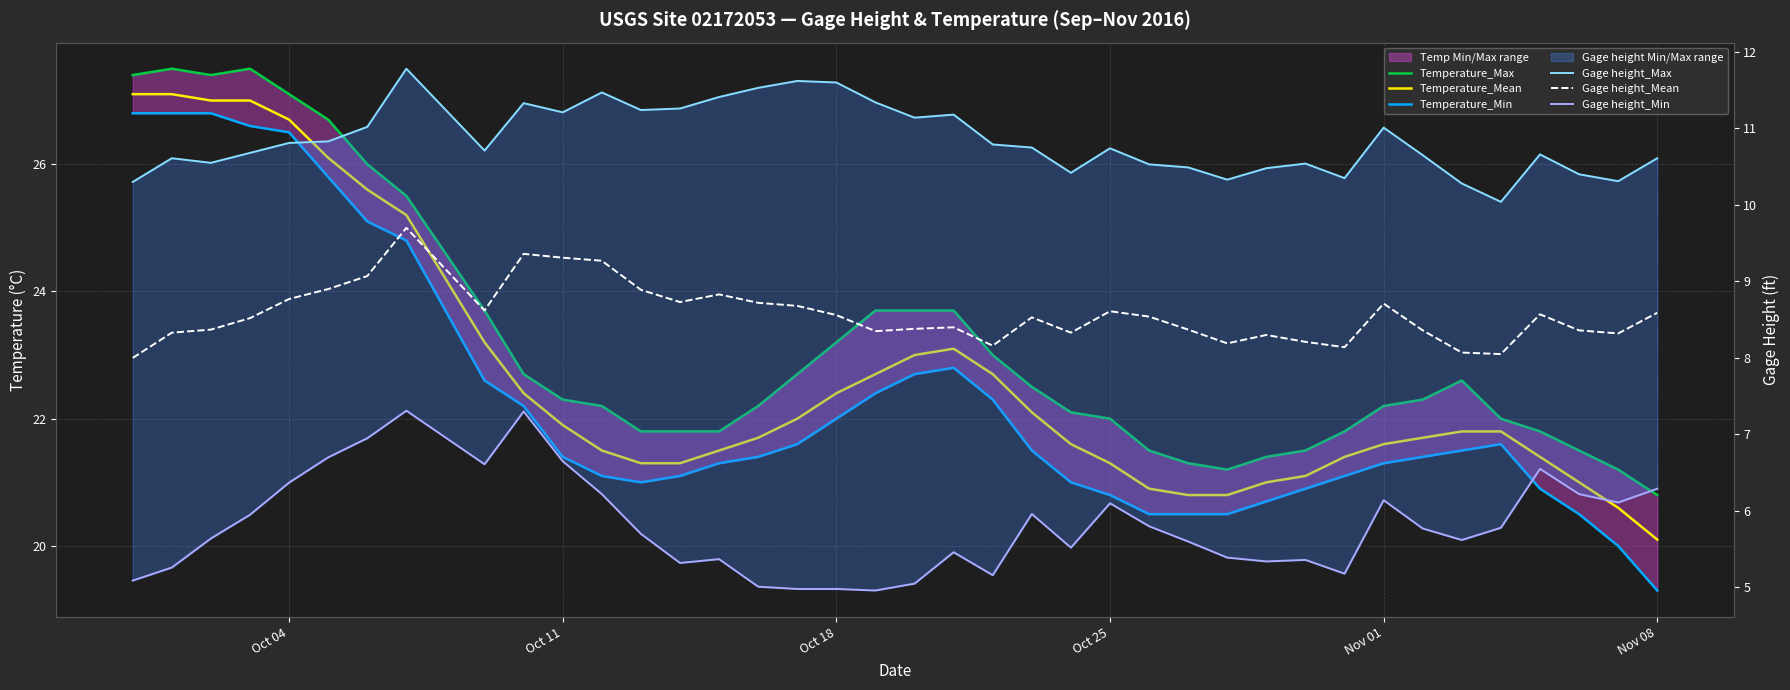

Which series has the largest total across all categories?

Temperature_Max